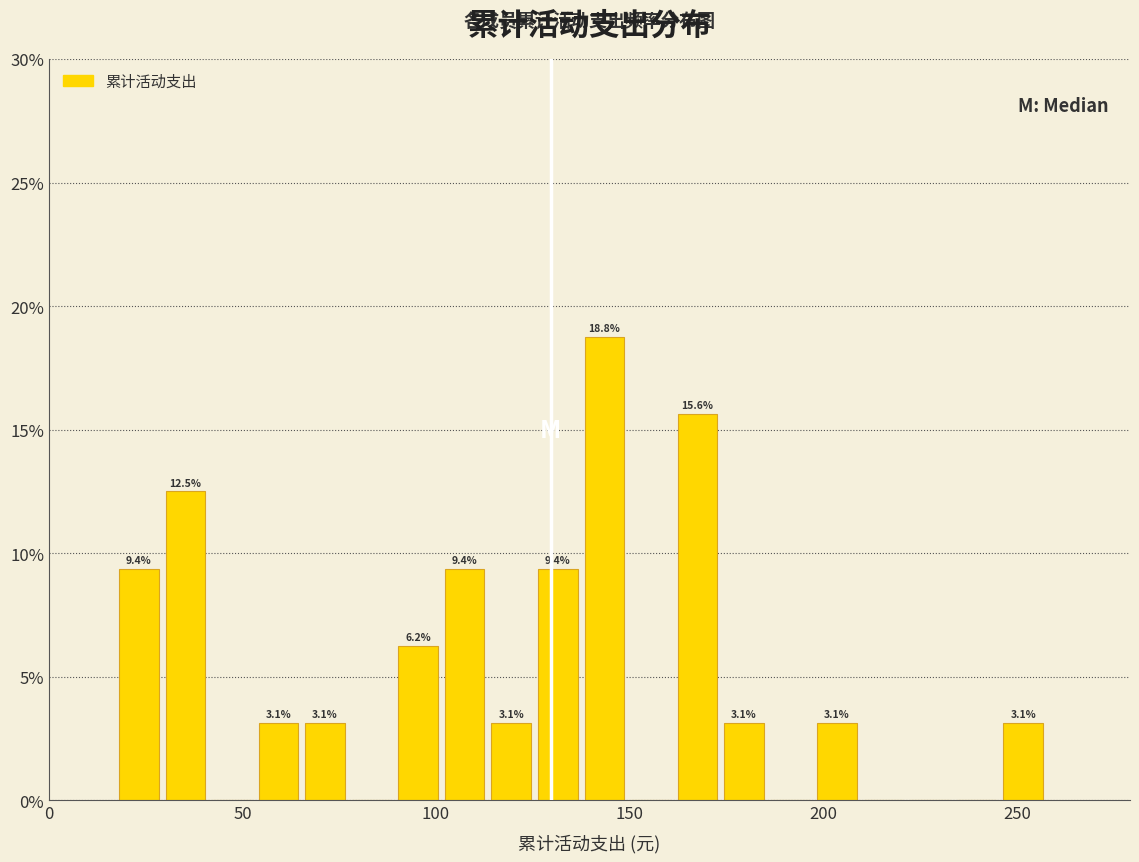

Around what value on the x-axis is the tallest bar? Give the approximate position of its centre, as read against the axis.

145